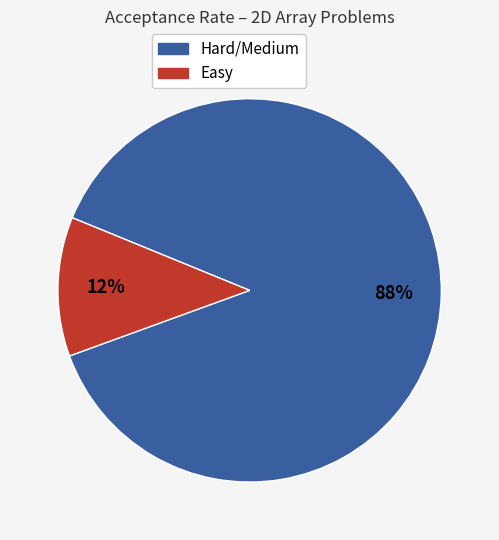

Does any single category account for the majority?

Yes